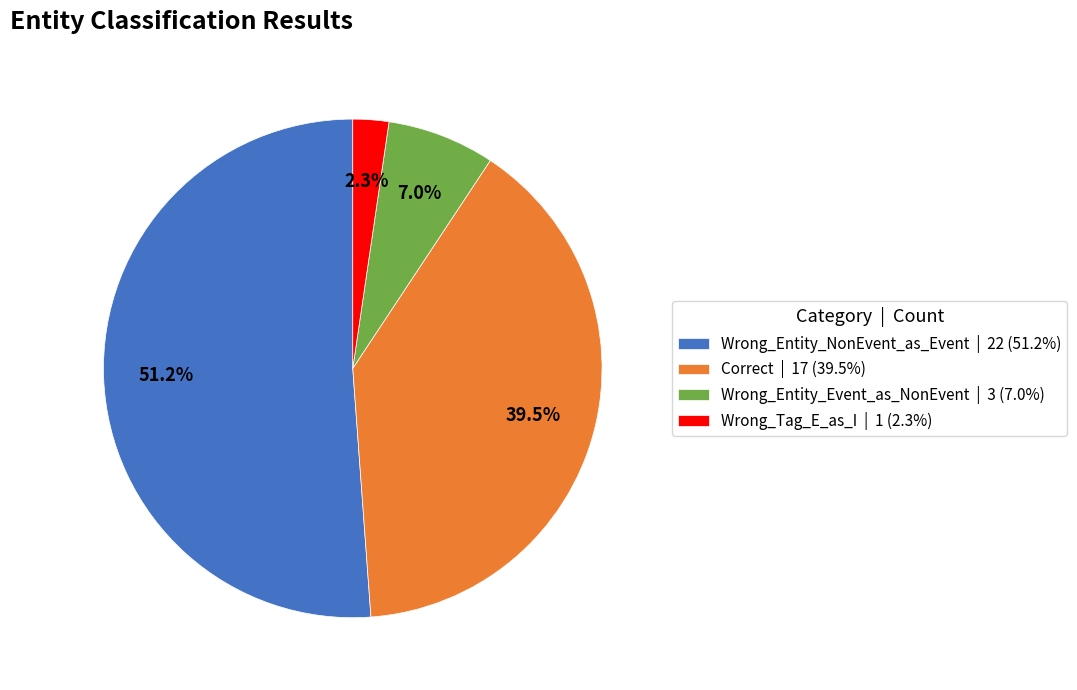

How many segments does this pie chart have?

4